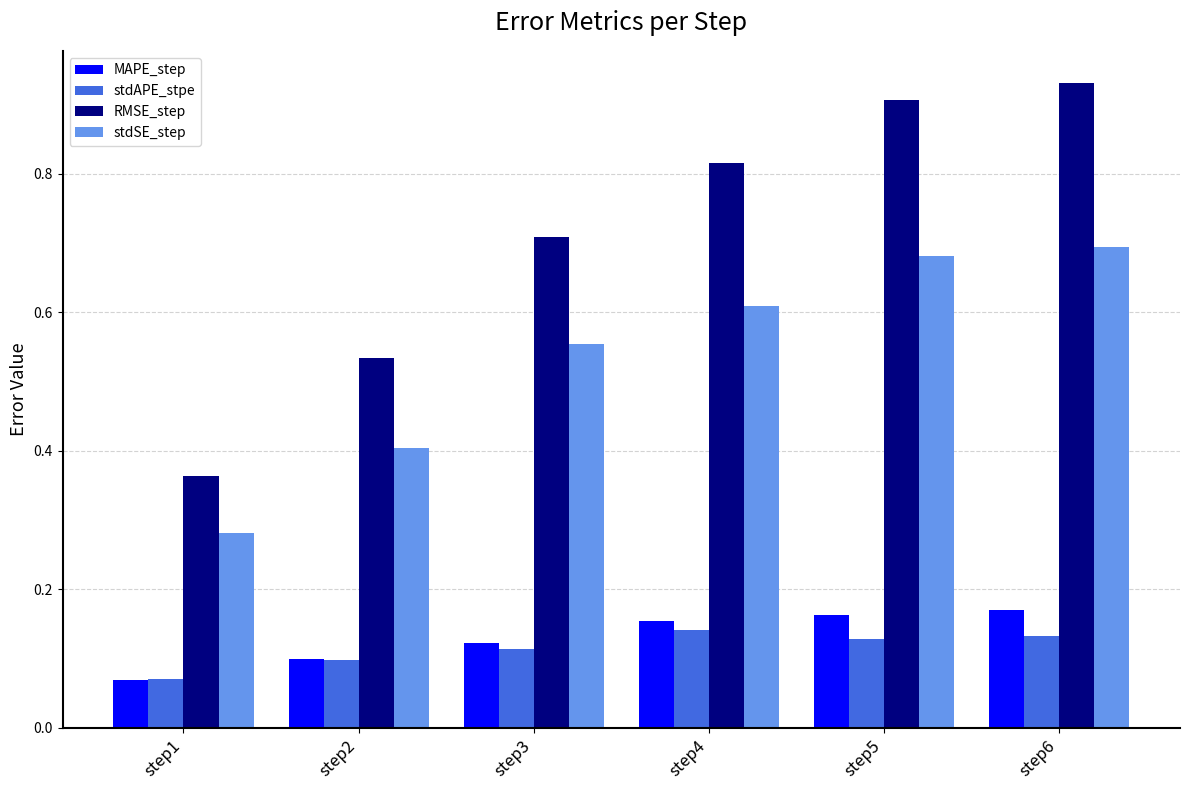

How many series are shown in this chart?

4